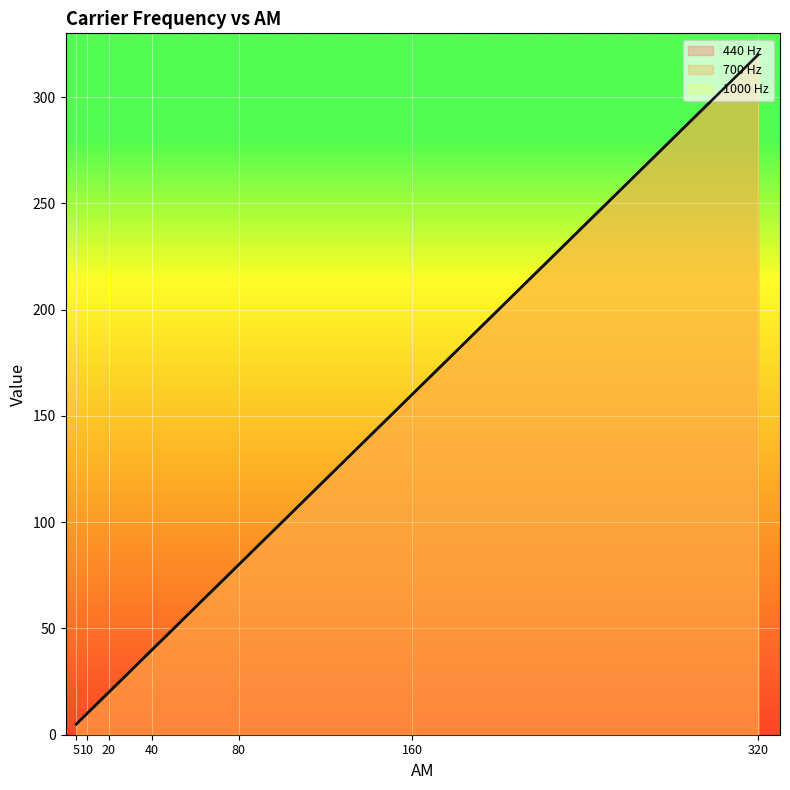

Does the chart display data point markers on the line(s)?

No